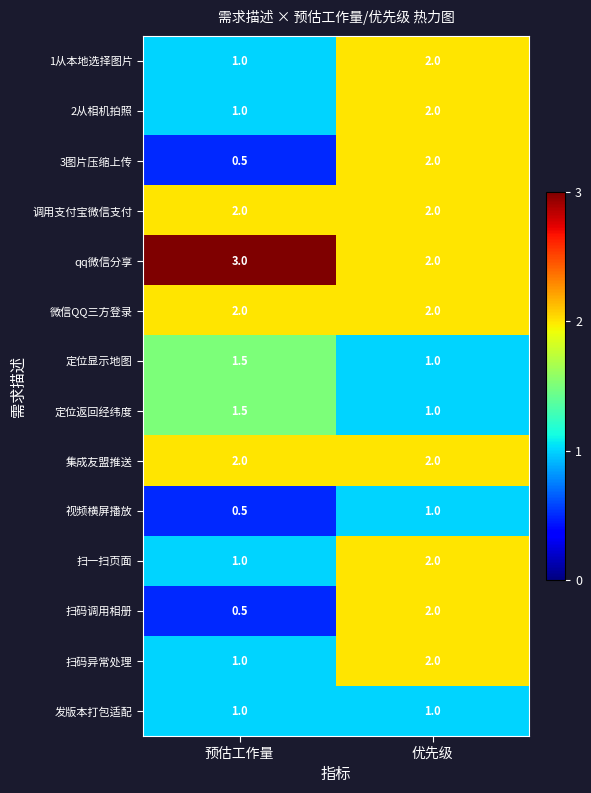

What is the sum of the 调用支付宝微信支付 values at 预估工作量 and 优先级?

4.0